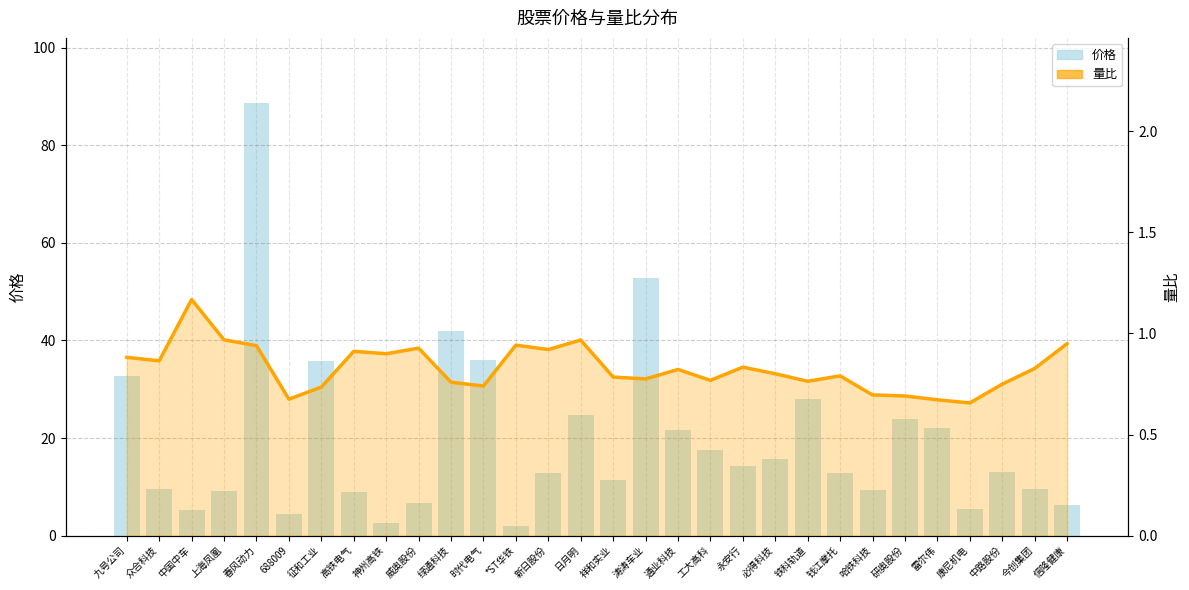

What is the greatest value displayed?

88.7